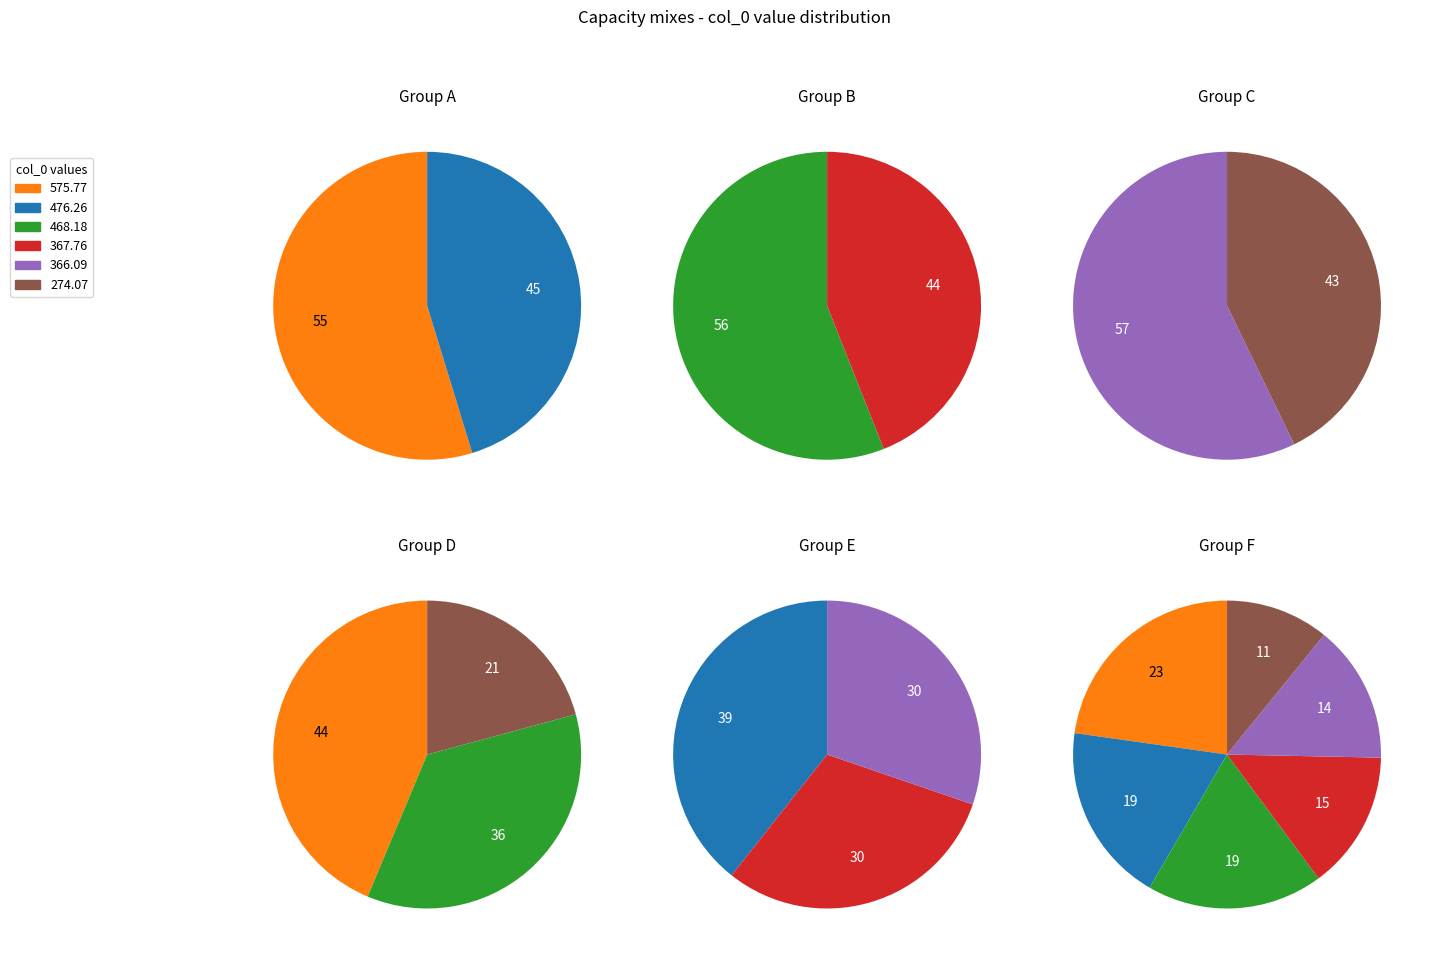

To the nearest percent, what is the combined percentage of 476.26 and 367.76?

33%